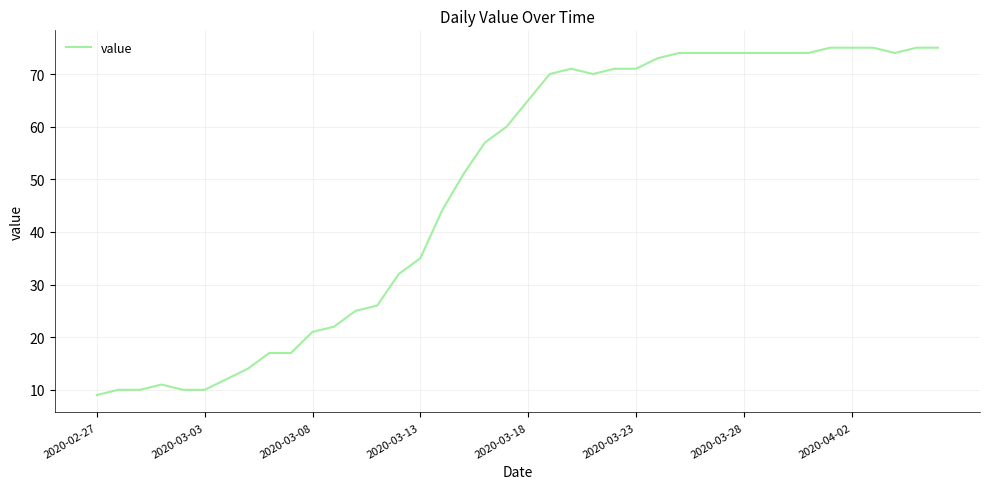

What is the difference between the maximum and minimum values?

66